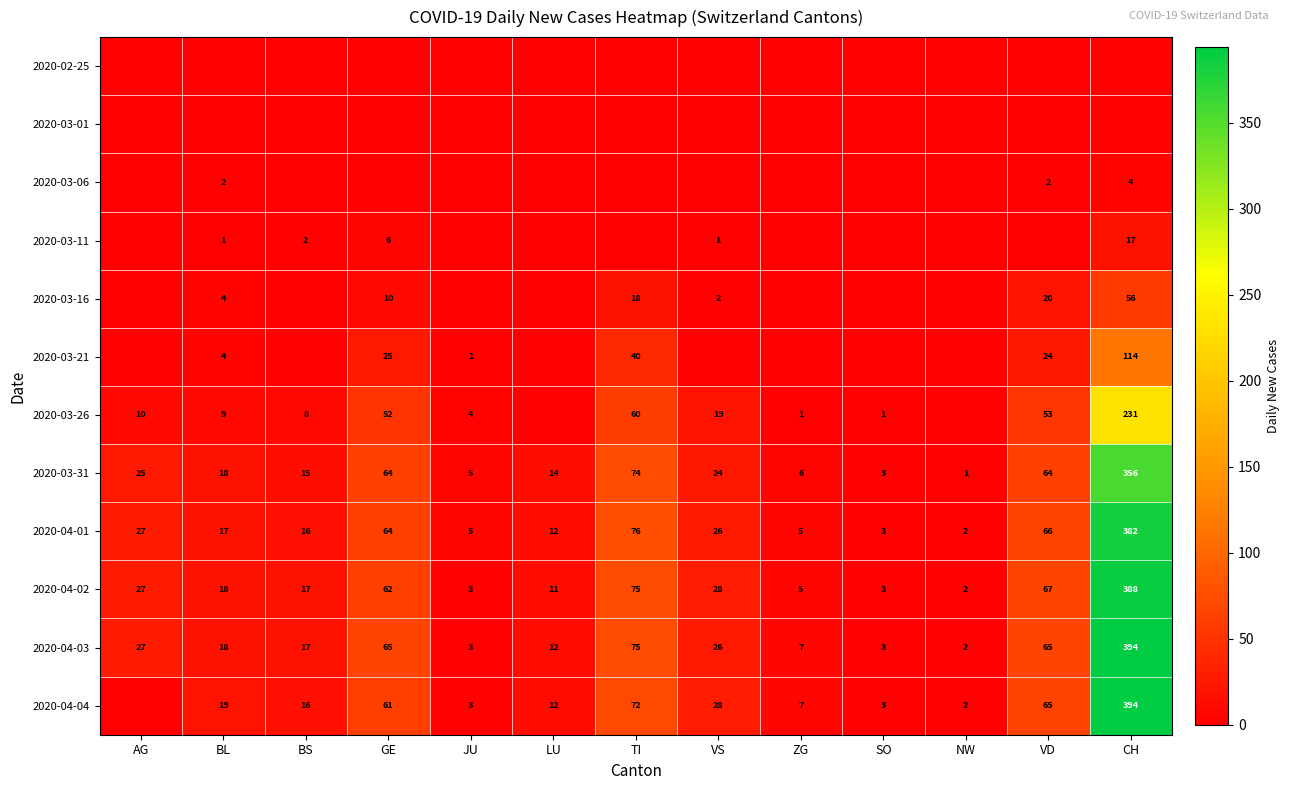

What is the difference between the 2020-03-16 values at VS and VD?

18